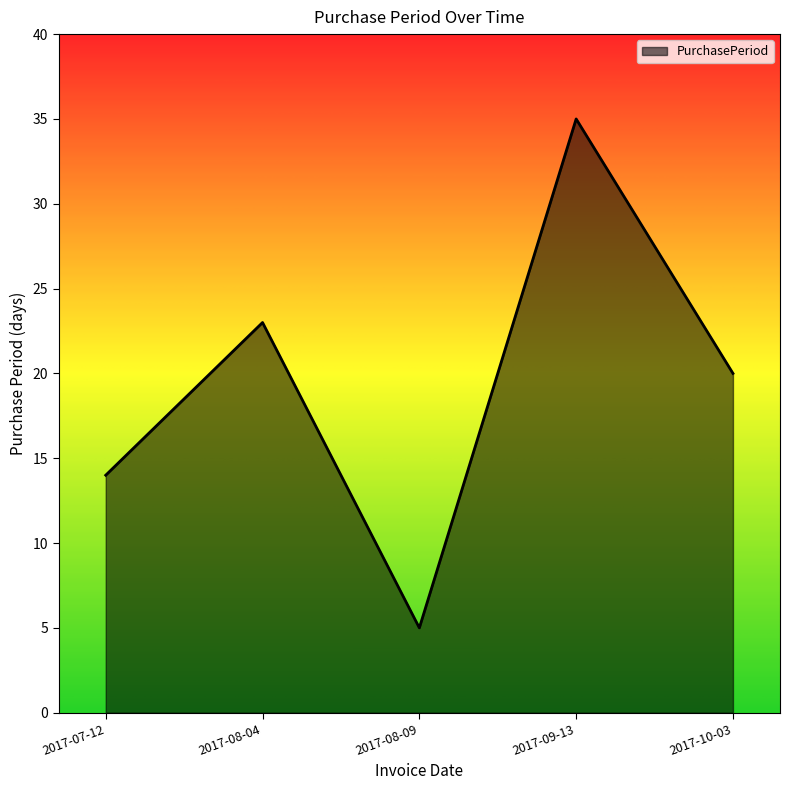

List the labels in order of value, smallest first.

2017-08-09, 2017-07-12, 2017-10-03, 2017-08-04, 2017-09-13